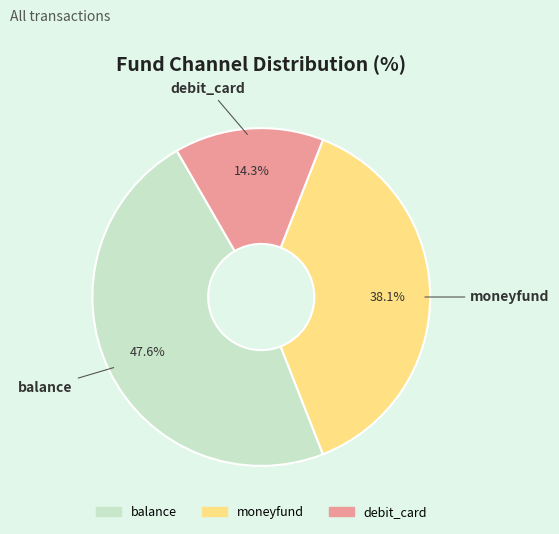

What is the total percentage of debit_card and balance?

61.9%